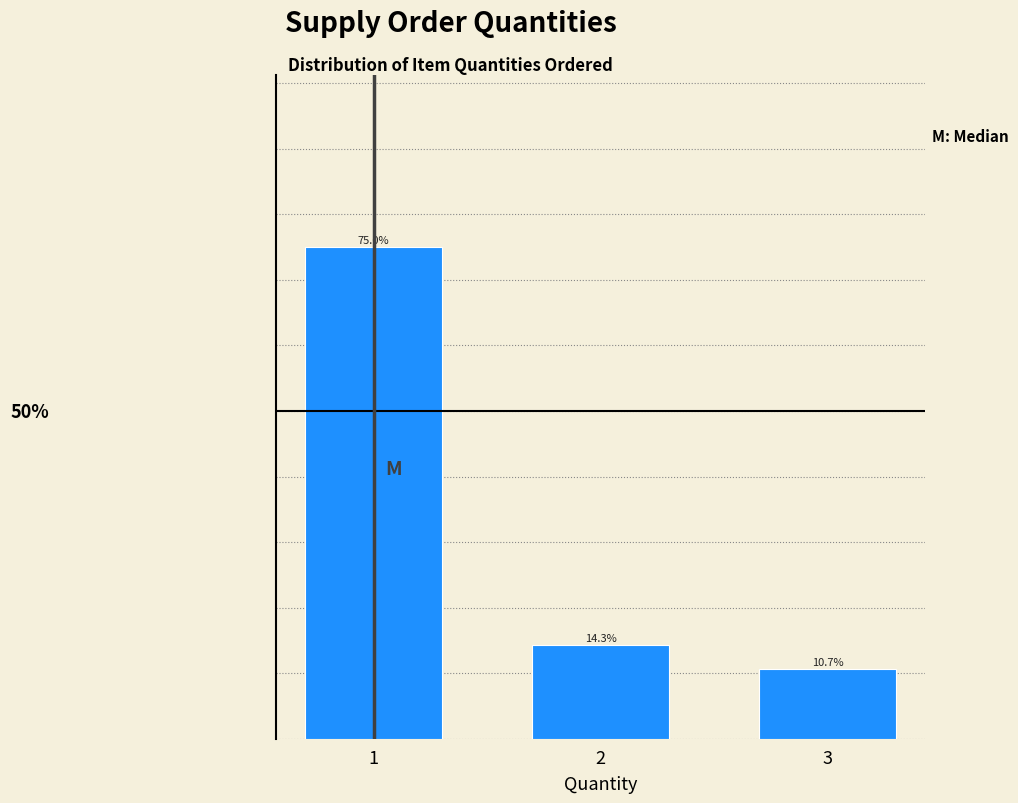

List the labels in order of value, smallest first.

3, 2, 1